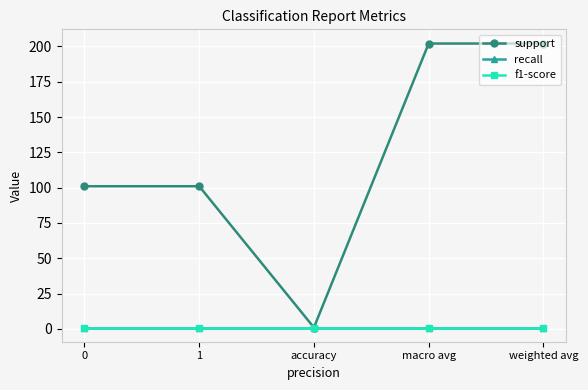

Does the chart have visible grid lines?

Yes